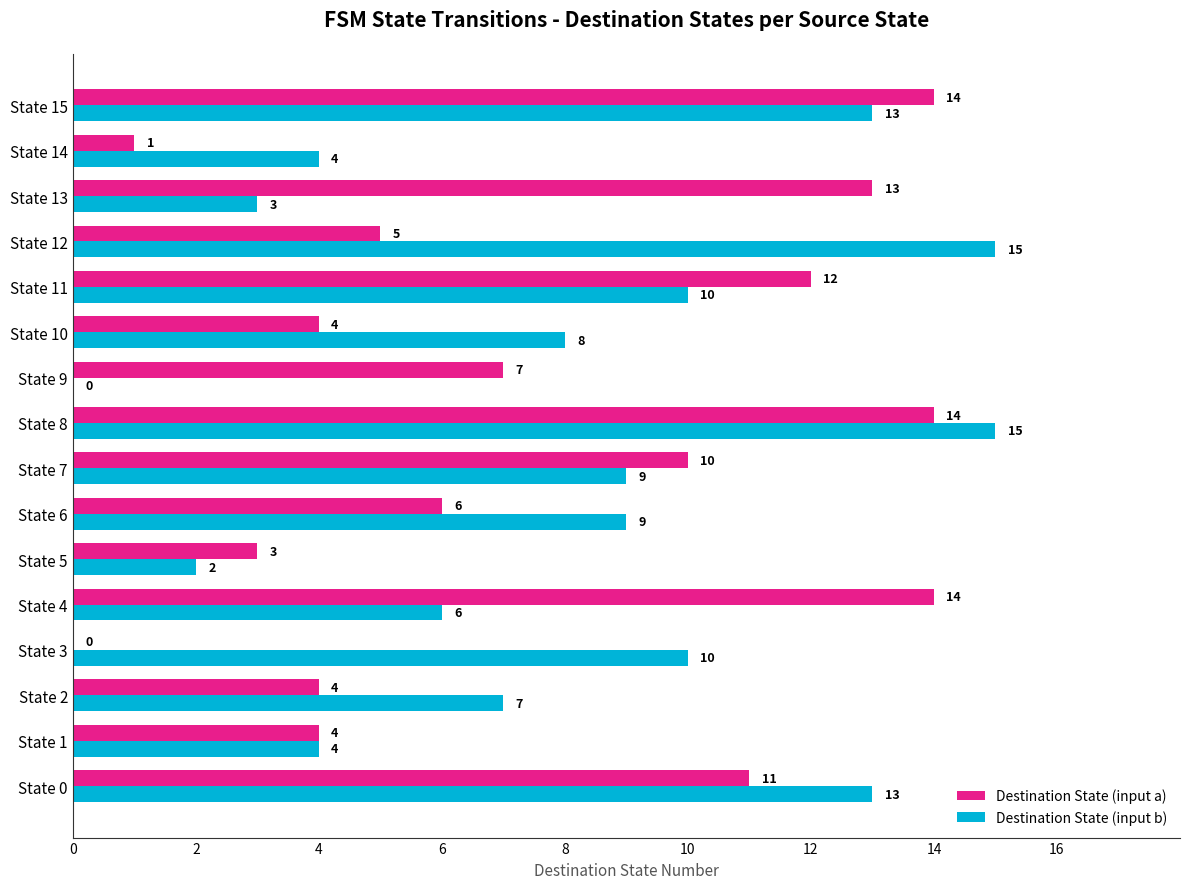

What are all the series names shown in the legend?

Destination State (input a), Destination State (input b)